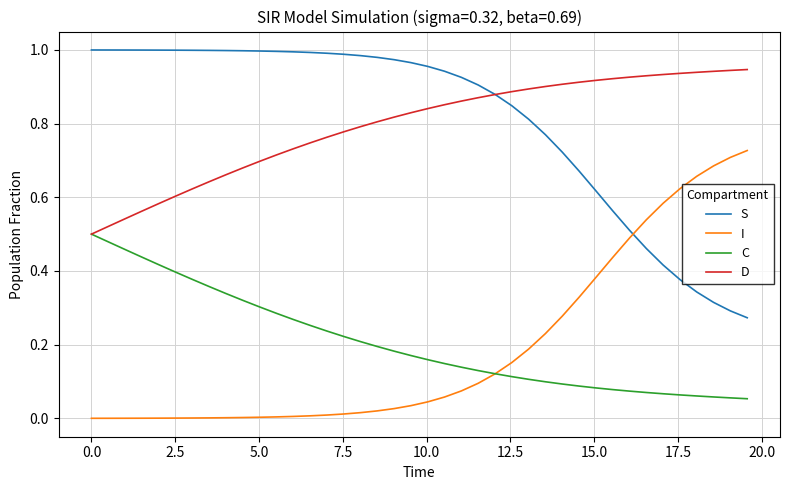

Rank the series by their maximum value, from lowest to highest.

C, I, D, S